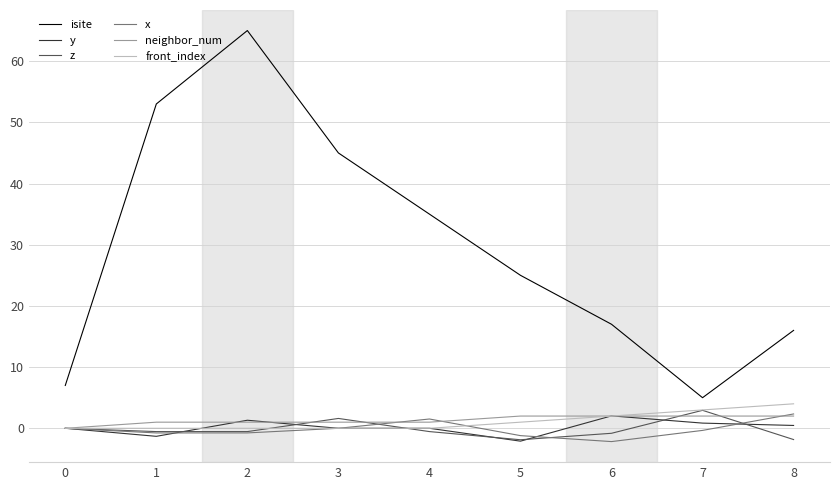

Which series has the largest total across all categories?

isite